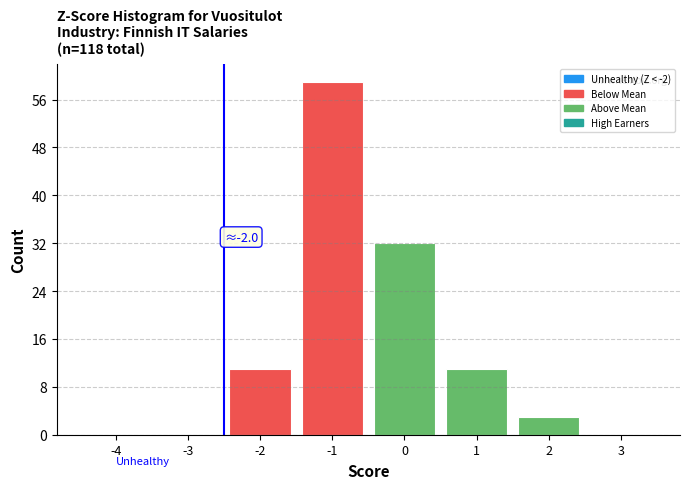

Reading left to right, extract all data points from this chart.

-4=0	-3=0	-2=11	-1=59	0=32	1=11	2=3	3=0